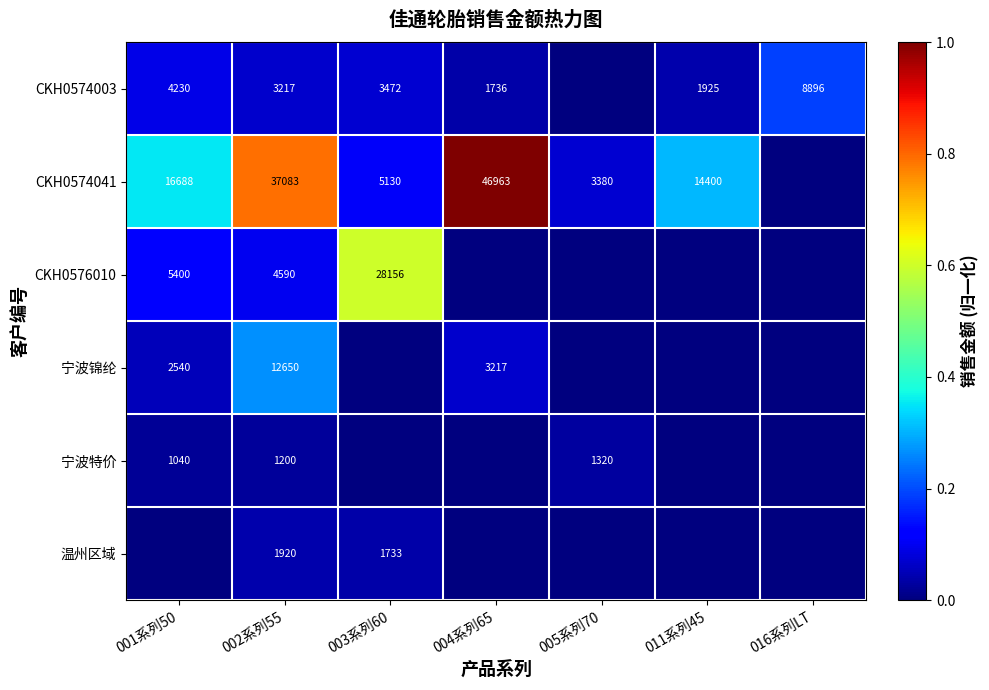

Which category has the lowest value across all series?

005系列70